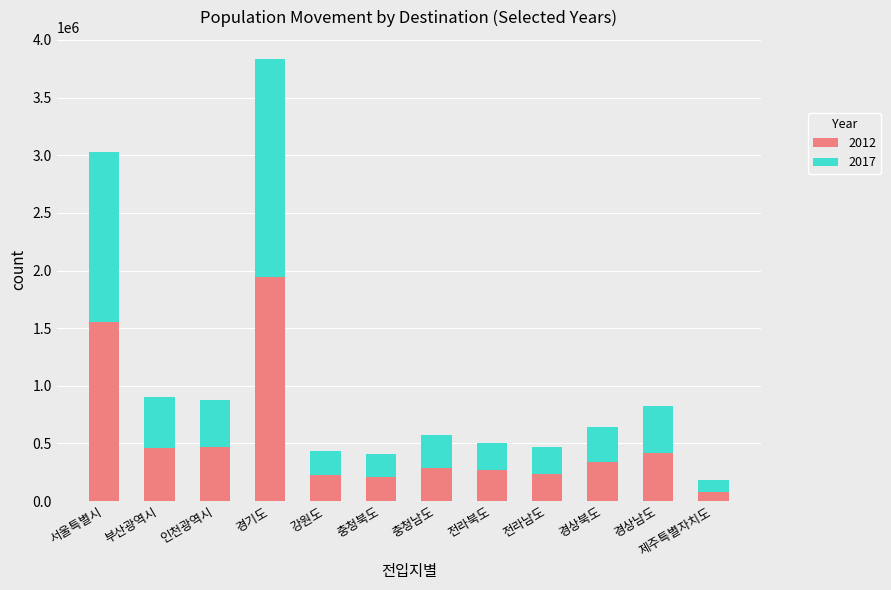

Does the chart contain any negative values?

No